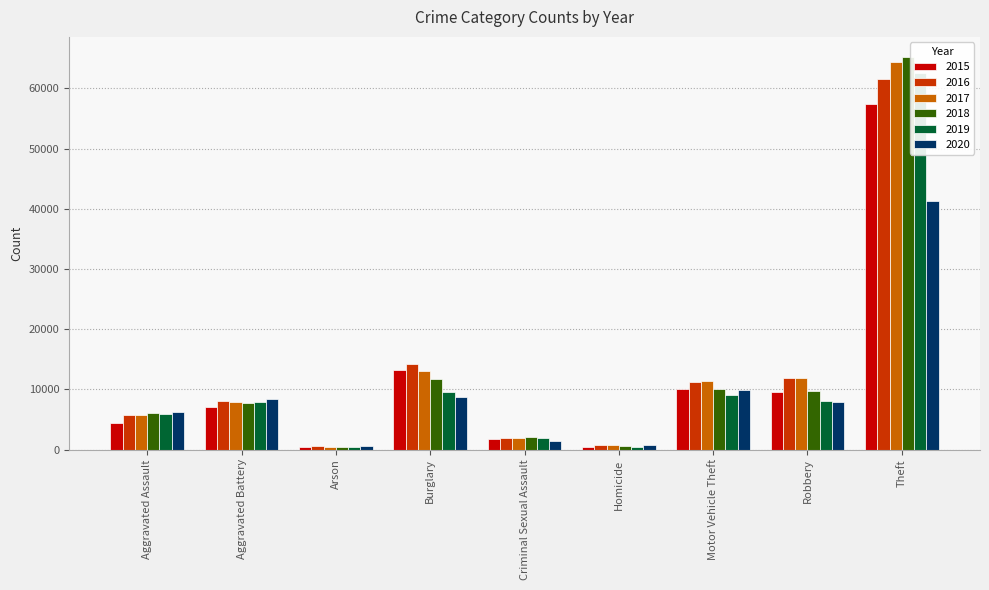

The value of 2019 at Robbery is 10986. True or false?

False